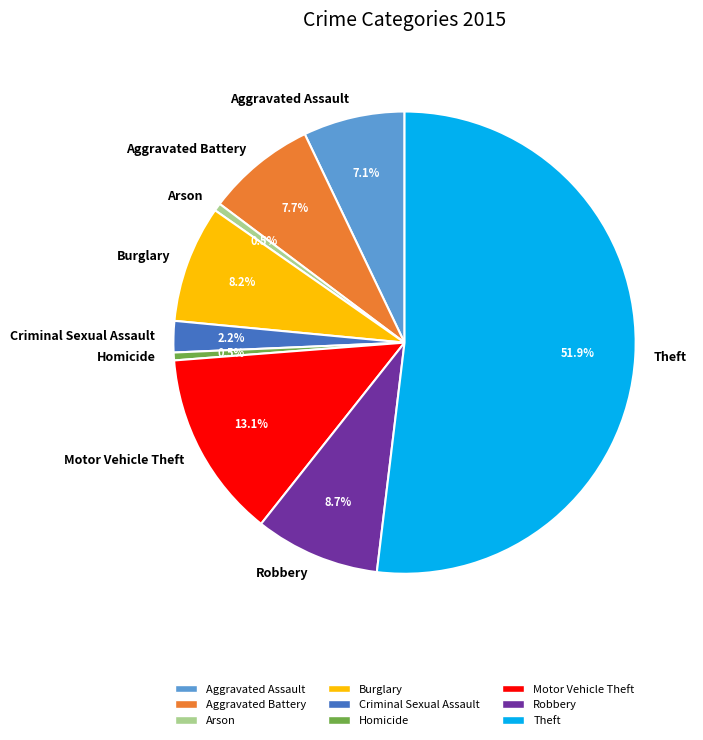

What percentage is the Criminal Sexual Assault slice, to the nearest percent?

2%